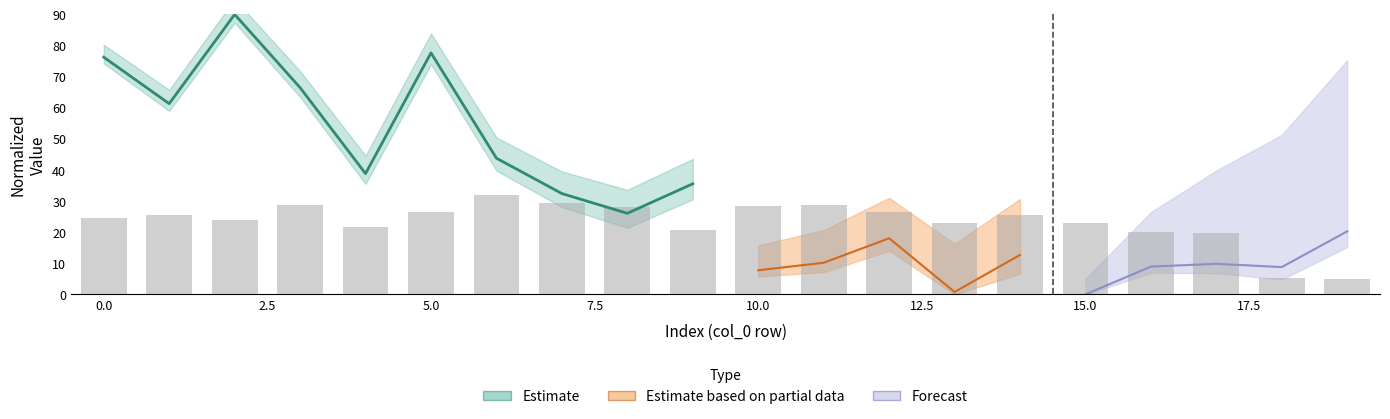

Reading left to right, transcribe all the data shown in this chart.

24.7	25.5	24.0	28.7	21.8	26.5	32.0	29.5	28.0	20.6	28.3	28.7	26.4	23.1	25.4	23.0	19.9	19.7	5.2	5.0